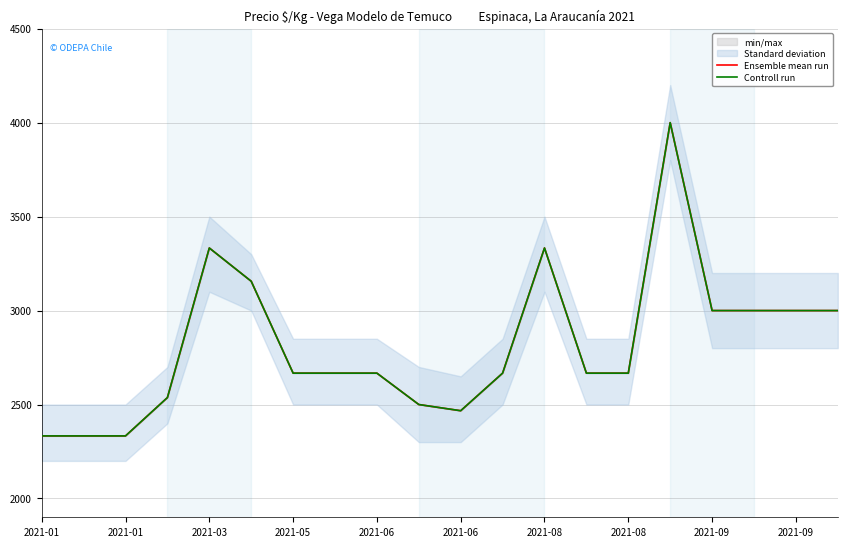

Rank the series at 2021-05 from highest to lowest value.

Ensemble mean run, Controll run